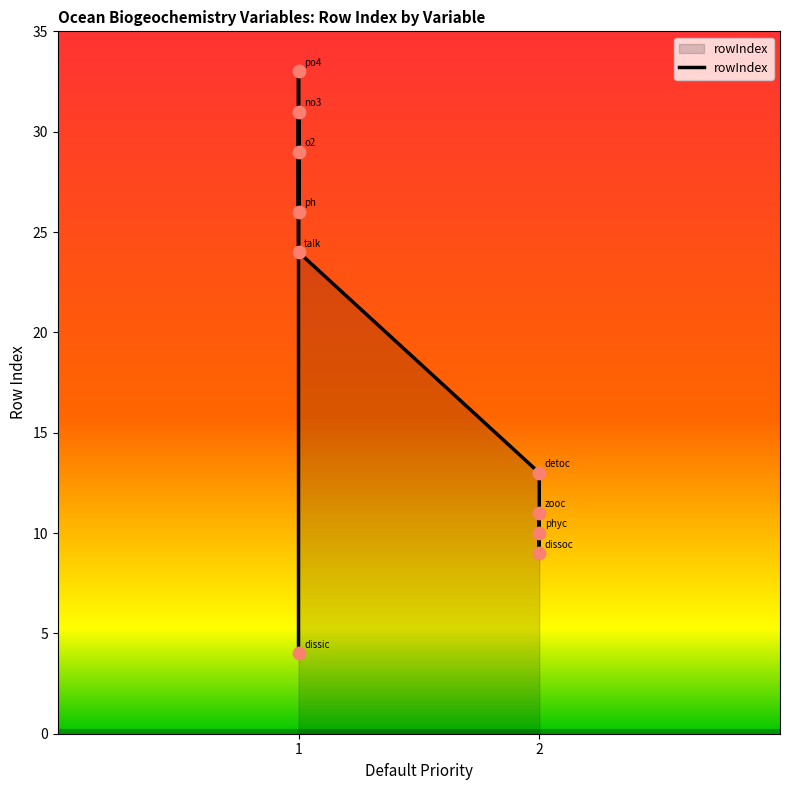

What is the change in value from 1 to 2?

+9